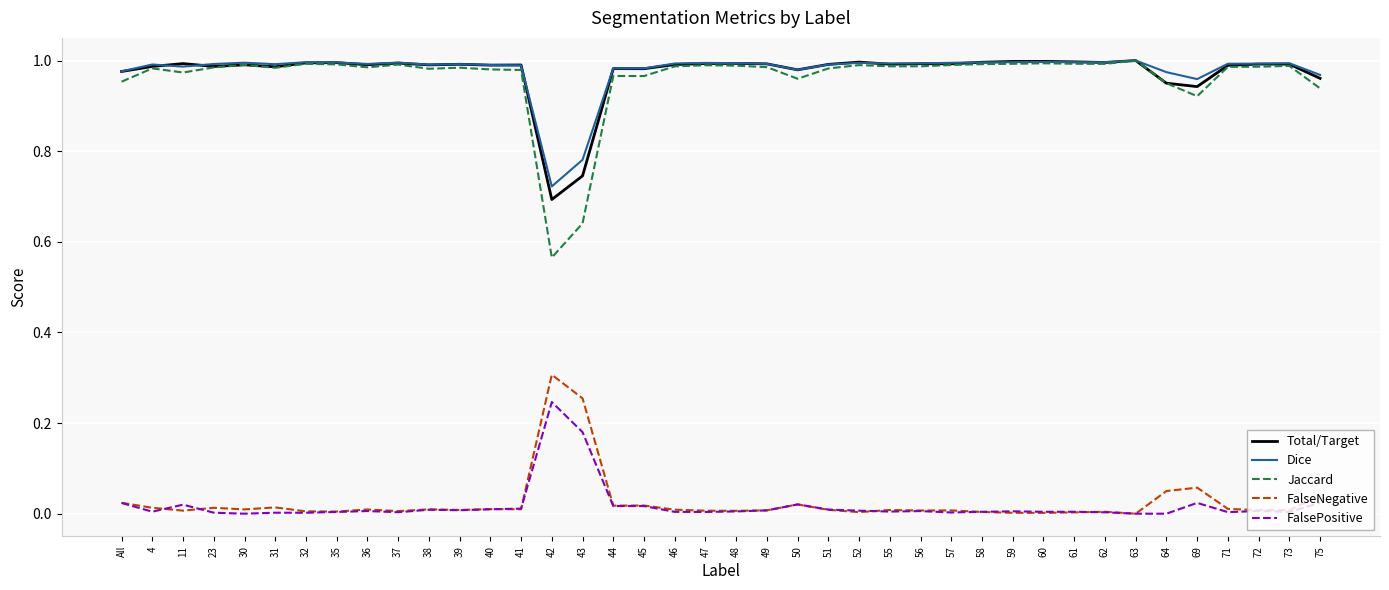

At which label does FalsePositive reach its peak?

42